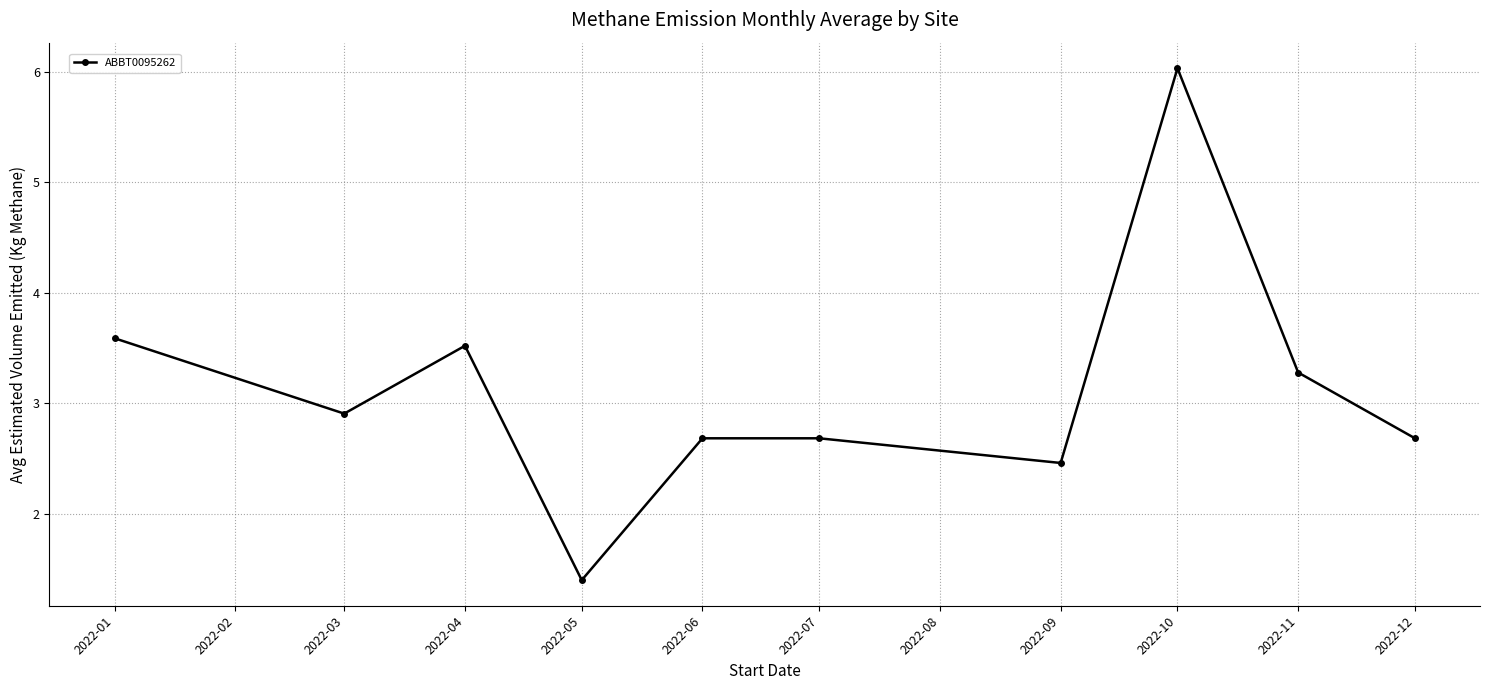

How many values exceed 2?

9